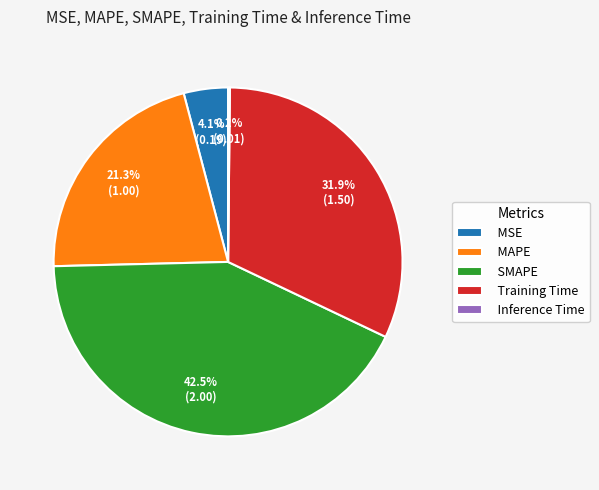

What percentage is NOT represented by Training Time?

68.1%